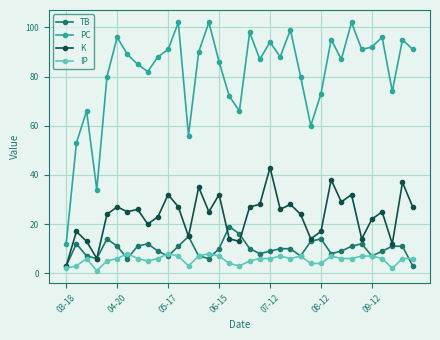

Which series has the widest spread of values?

PC